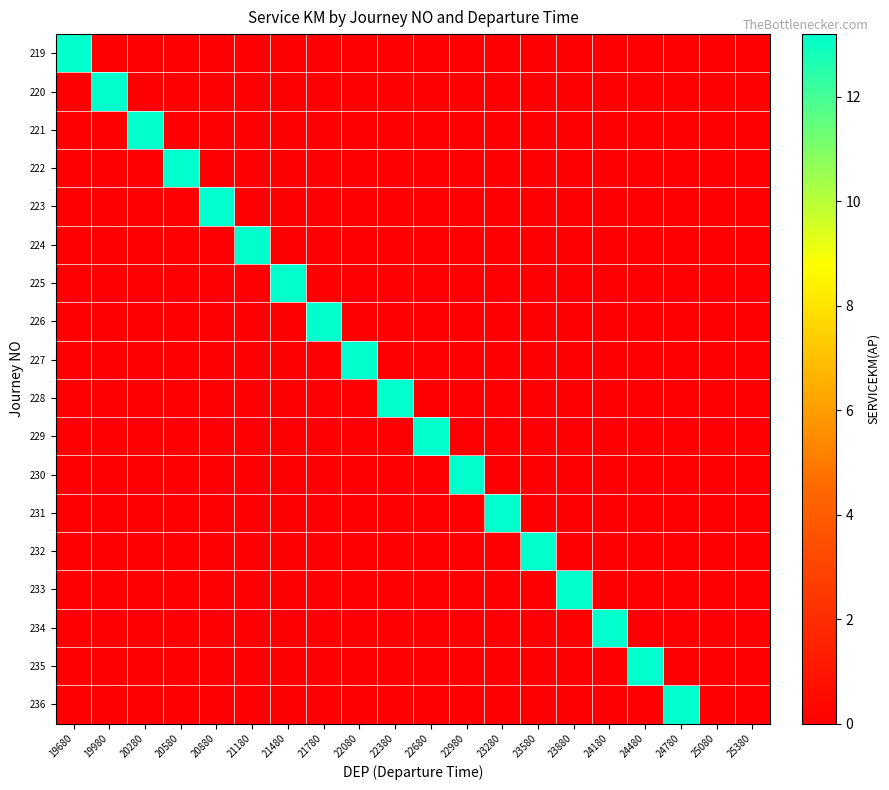

Between 24780 and 22980, which is larger?

24780